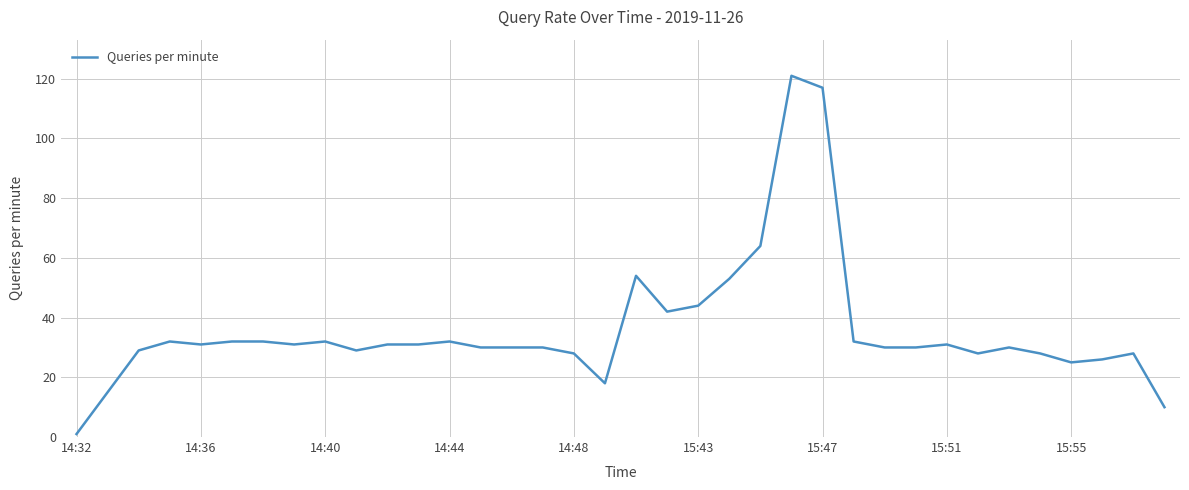

What is the greatest value displayed?

121